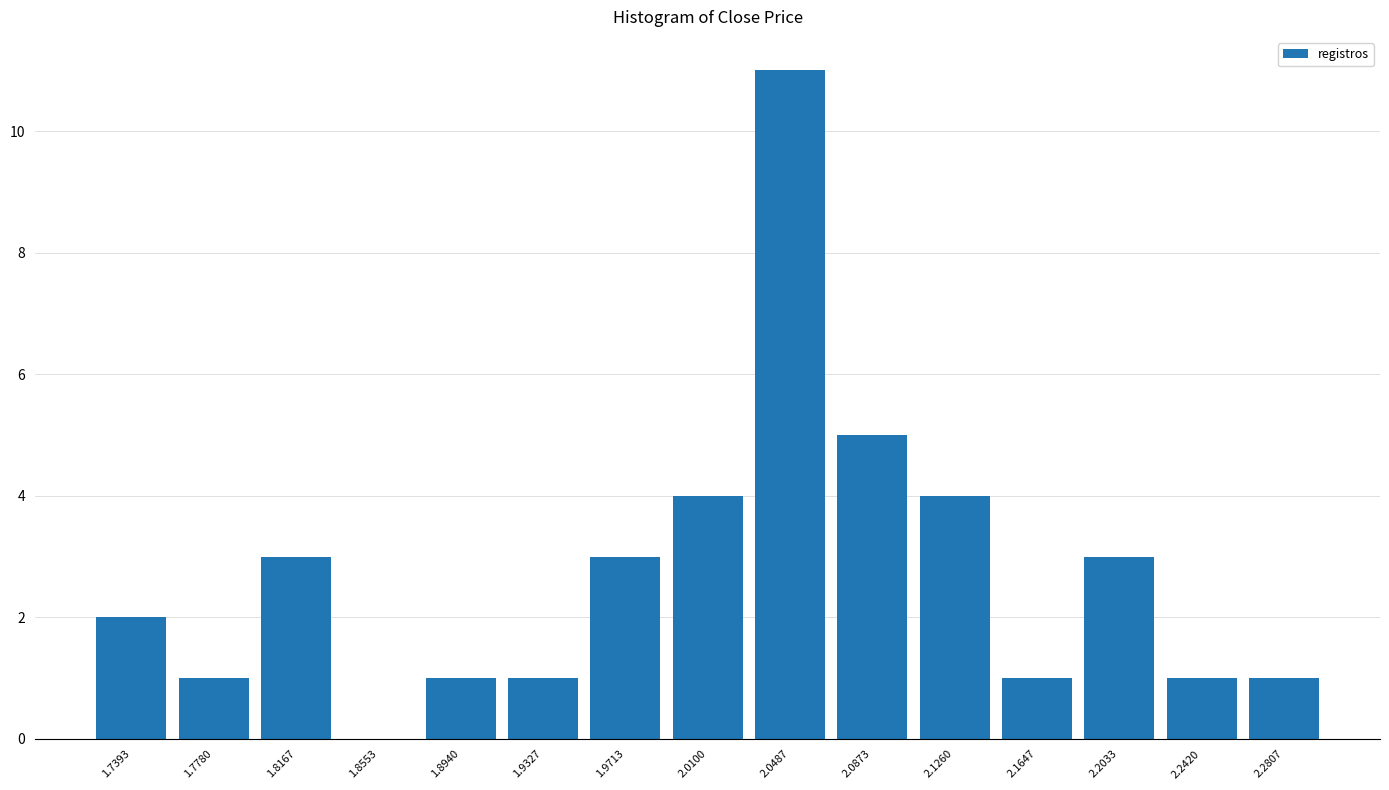

Over which range of the x-axis is the bar tallest?

2.030 to 2.070